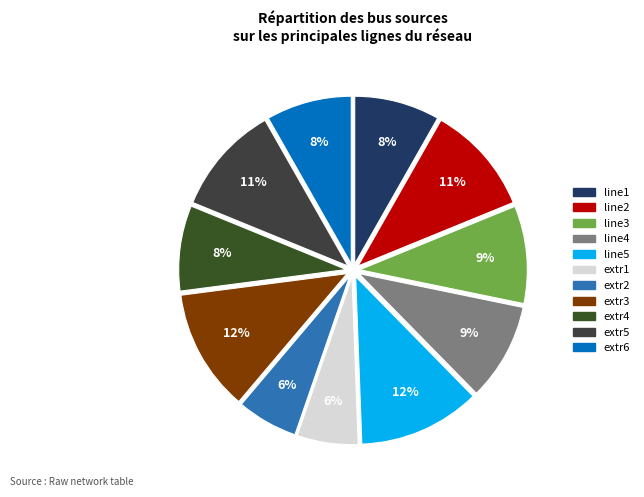

To the nearest percent, what is the combined percentage of line2 and extr4?

19%